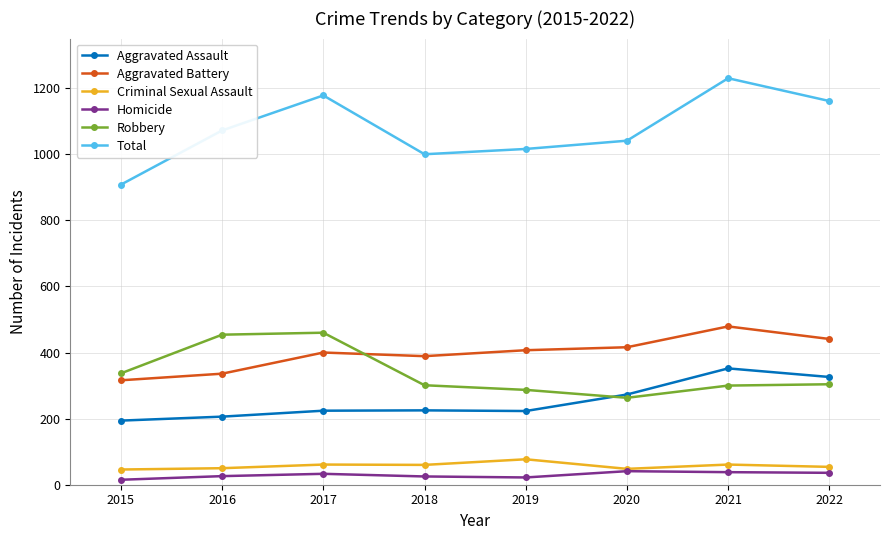

In Criminal Sexual Assault, how many points are higher than both neighbors (excluding endpoints)?

3